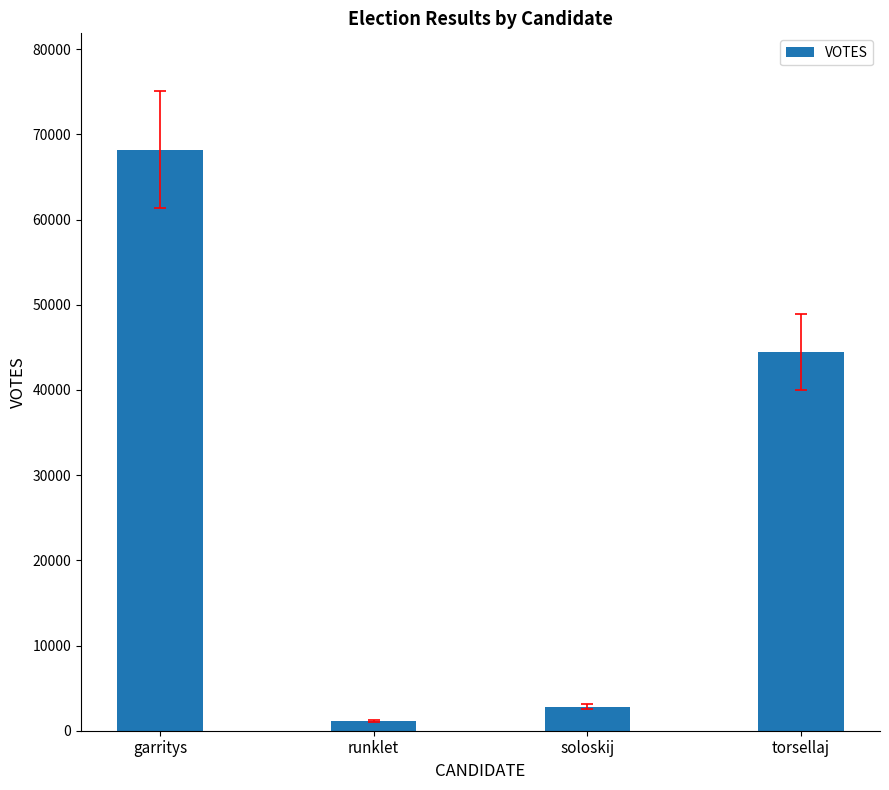

What is the difference between the values at runklet and garritys?

67113